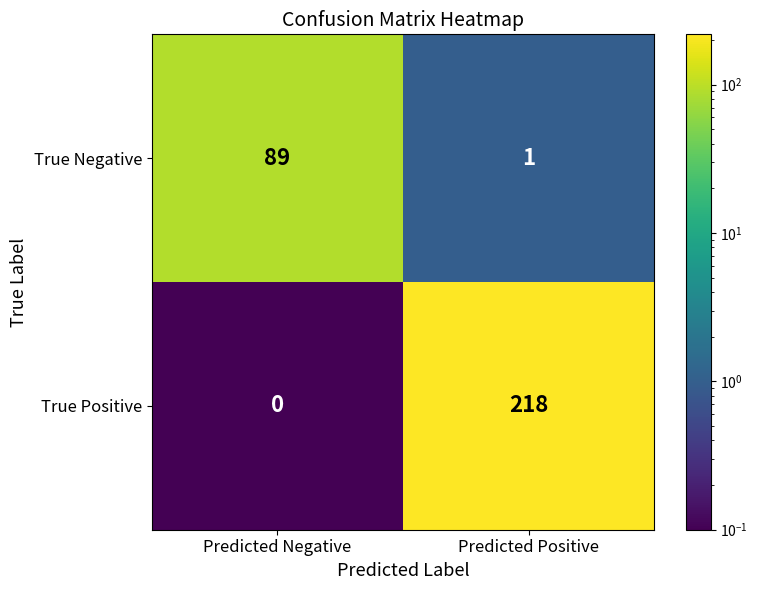

Between Predicted Negative and Predicted Positive, which series saw the biggest shift?

True Positive